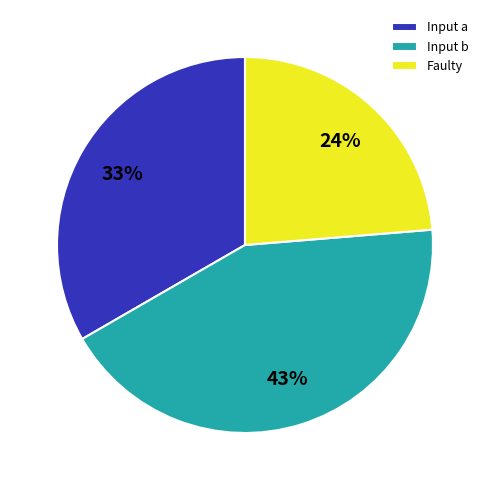

Do Faulty and Input a together represent more than half of the pie?

Yes